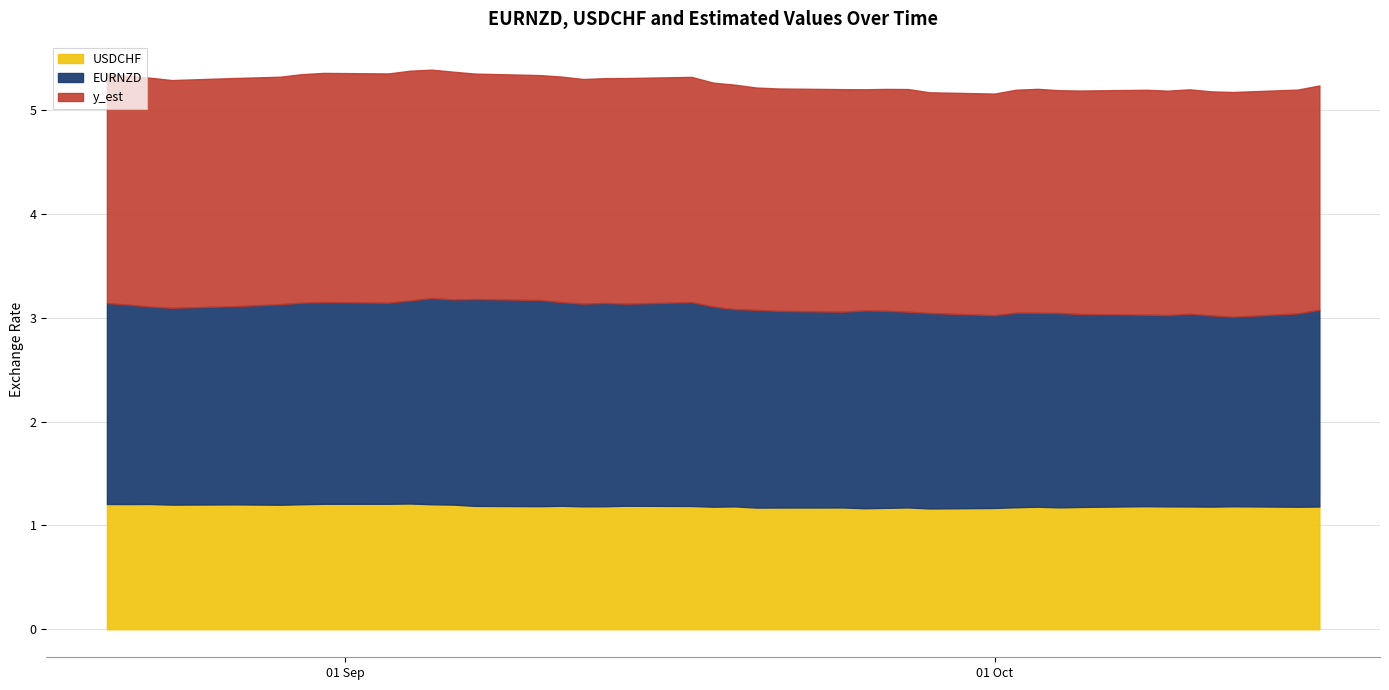

Which series has the widest spread of values?

EURNZD